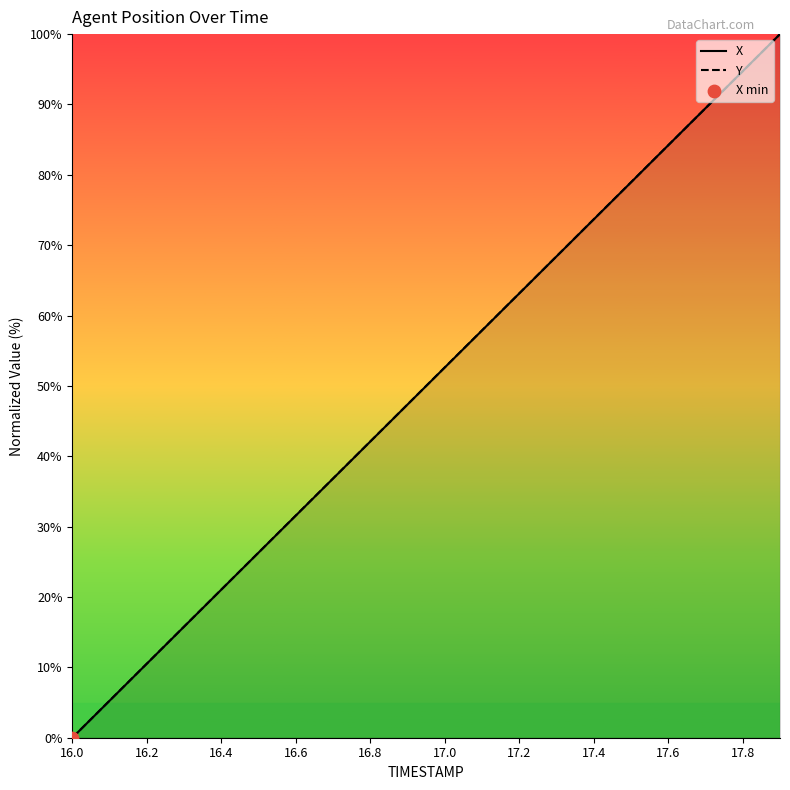

Which series has the largest total across all categories?

Y